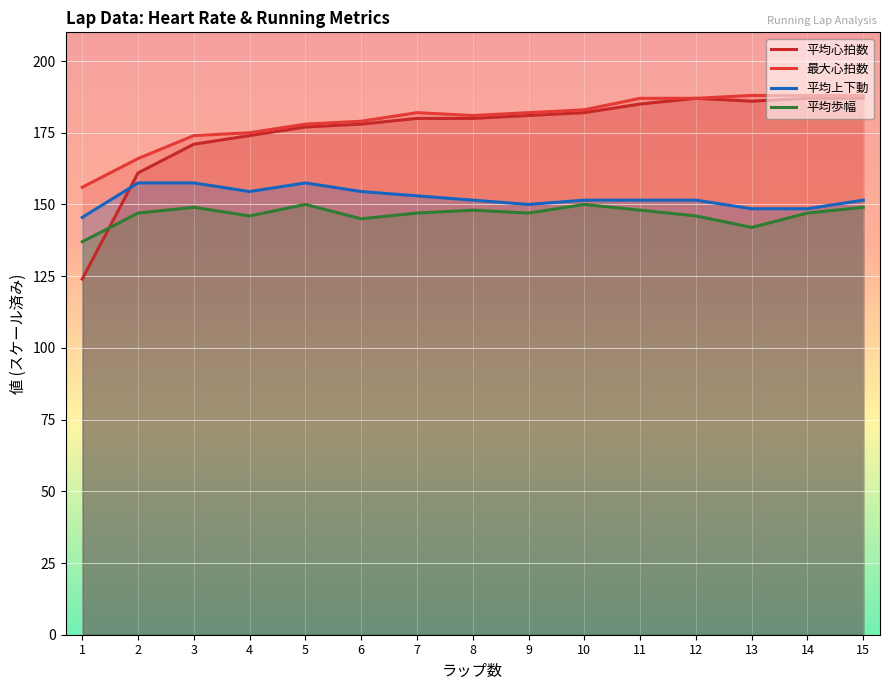

How many data points in 平均歩幅 are less than 147?

5